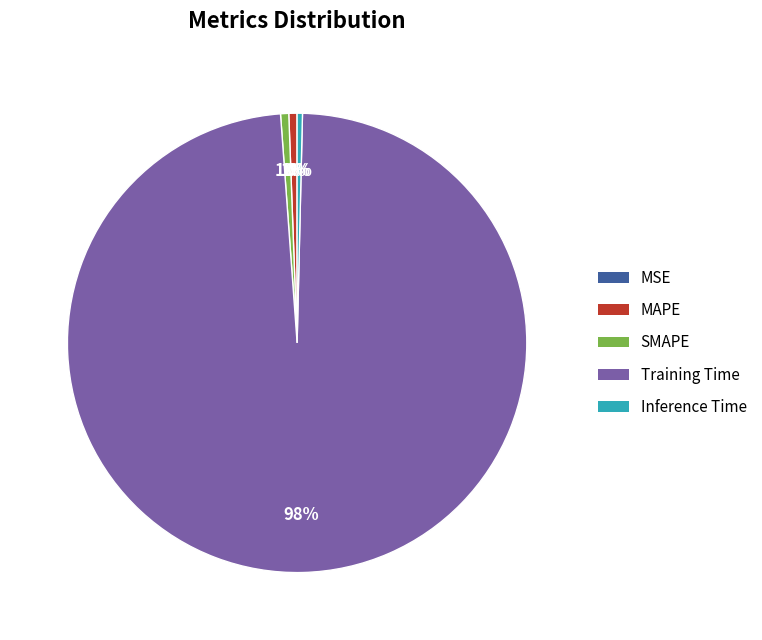

Combined, do SMAPE and Training Time account for over 50%?

Yes